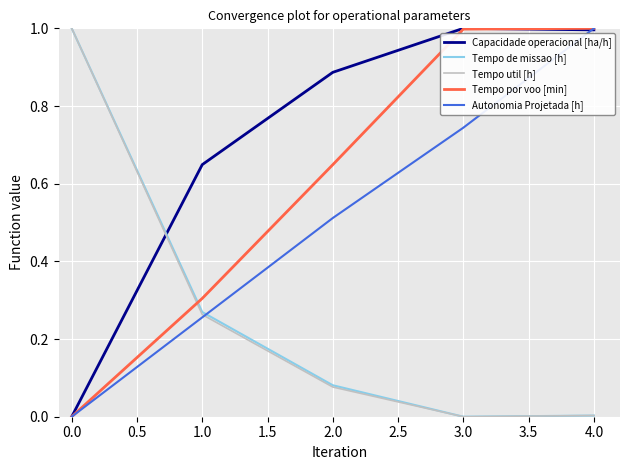

True or false: Tempo util [h] has a value of 1.5 at 0.0.

False